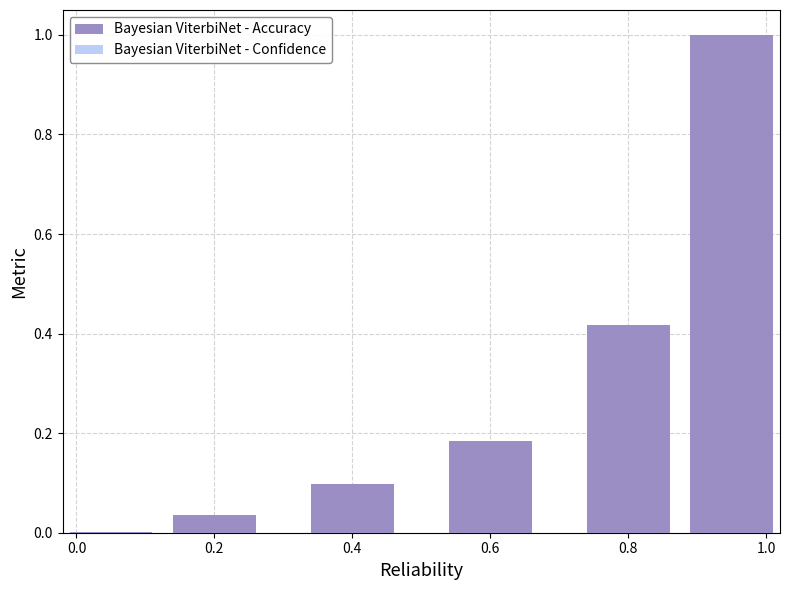

True or false: the data shows 0.3 at 0.6.

False